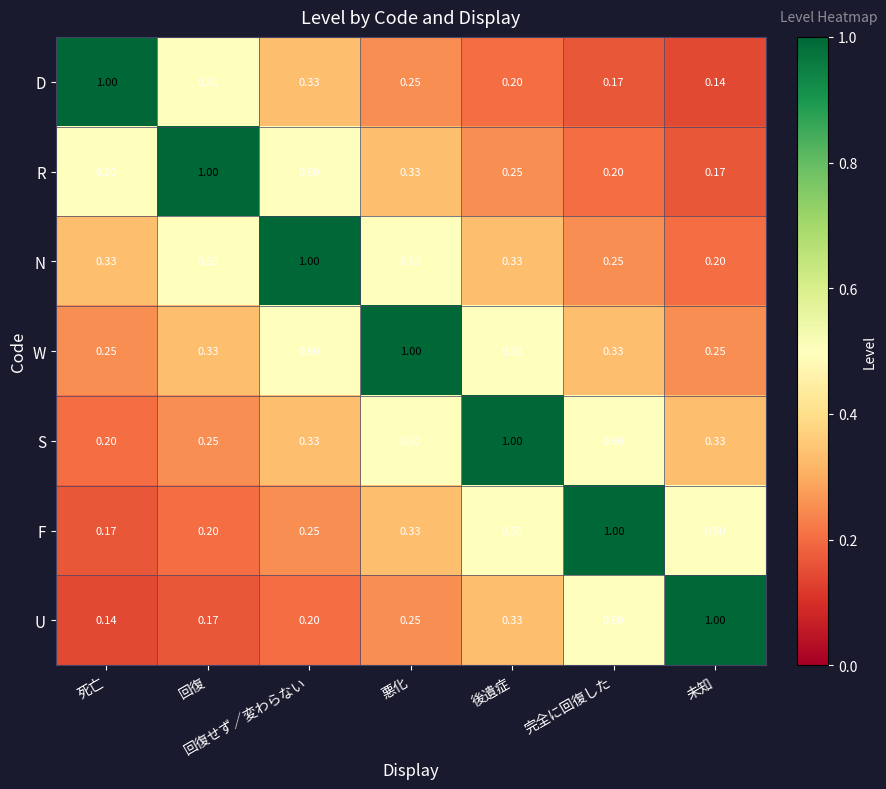

At which category is the sum across all series the highest?

悪化